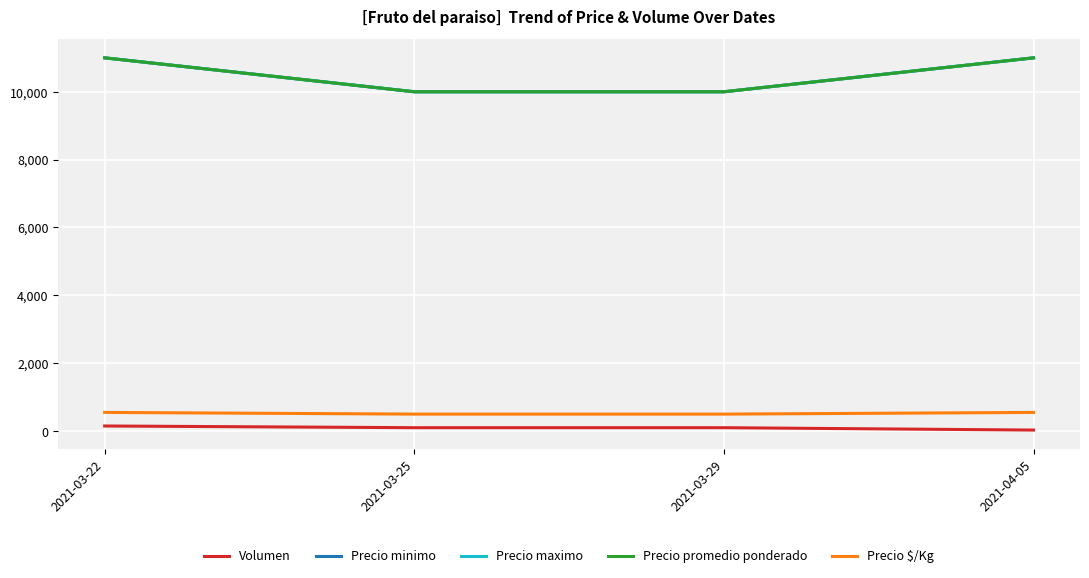

Is this an area chart (filled region under the line)?

No